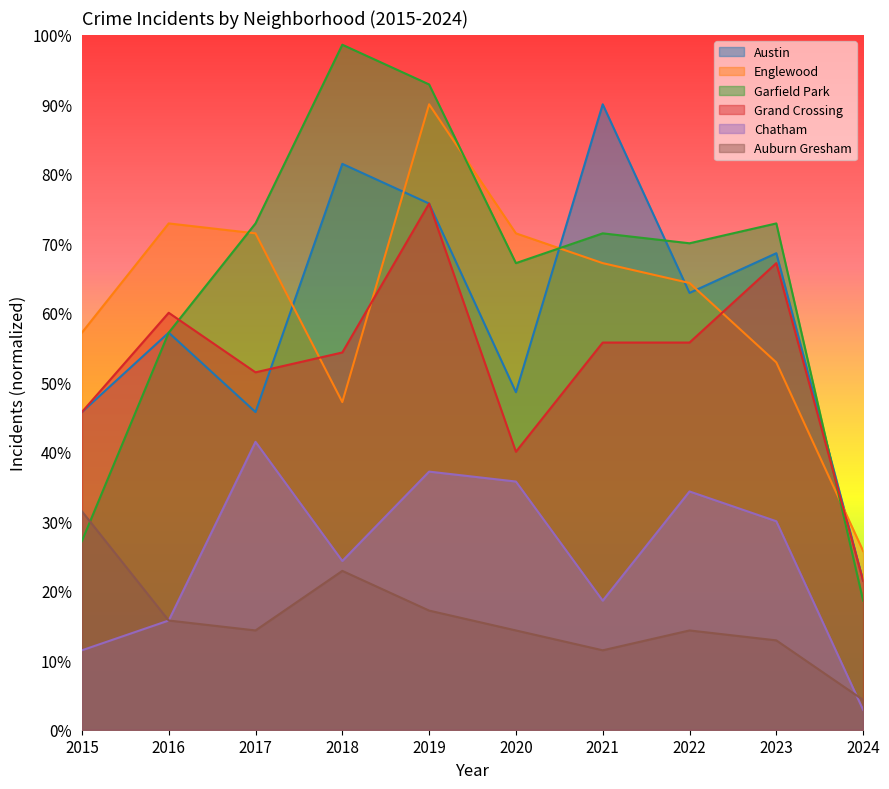

Is it true that Englewood equals 20.7 at 2022?

False